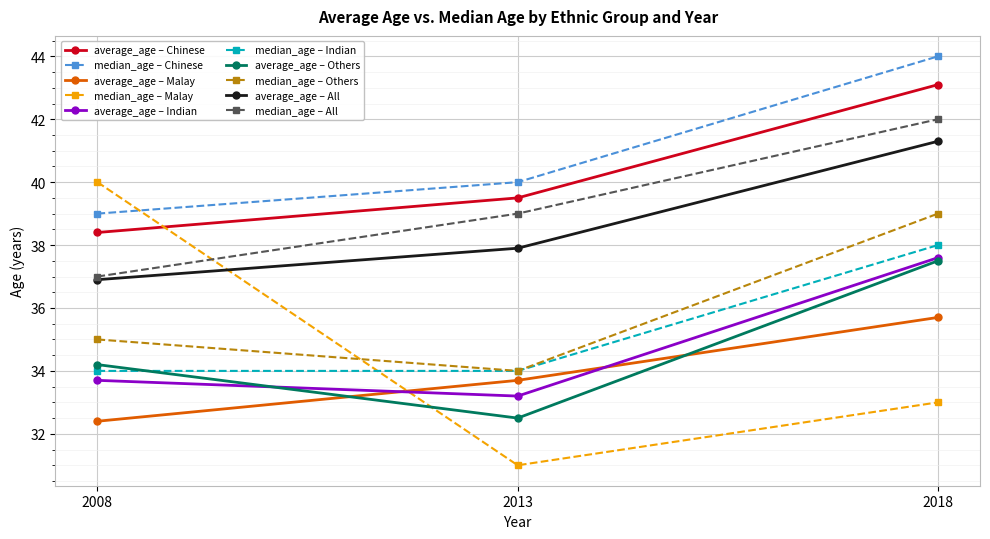

List the labels in order of median_age – Malay value, largest first.

2008, 2018, 2013